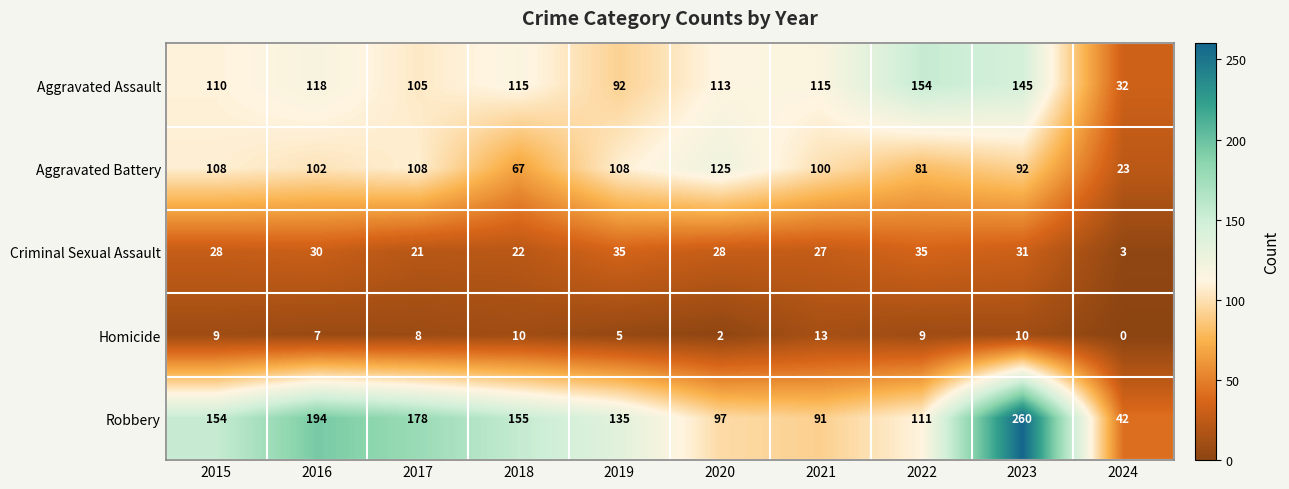

True or false: Robbery has a value of 98 at 2016.

False